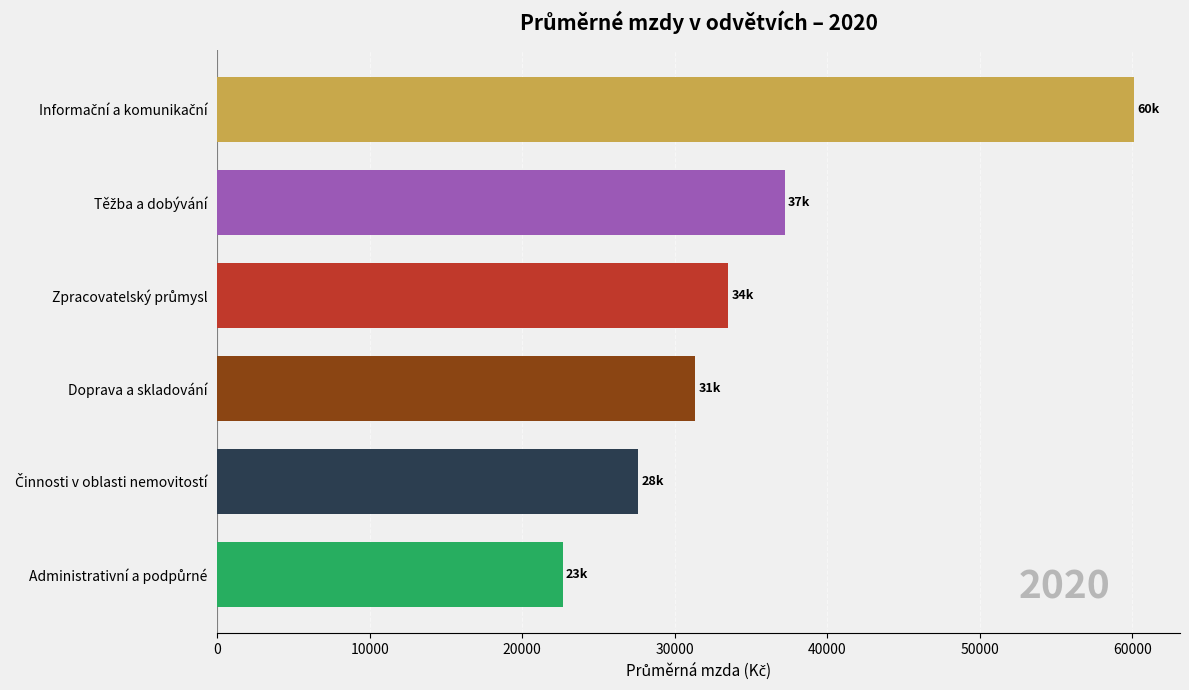

Read the value at Doprava a skladování.

31354.0